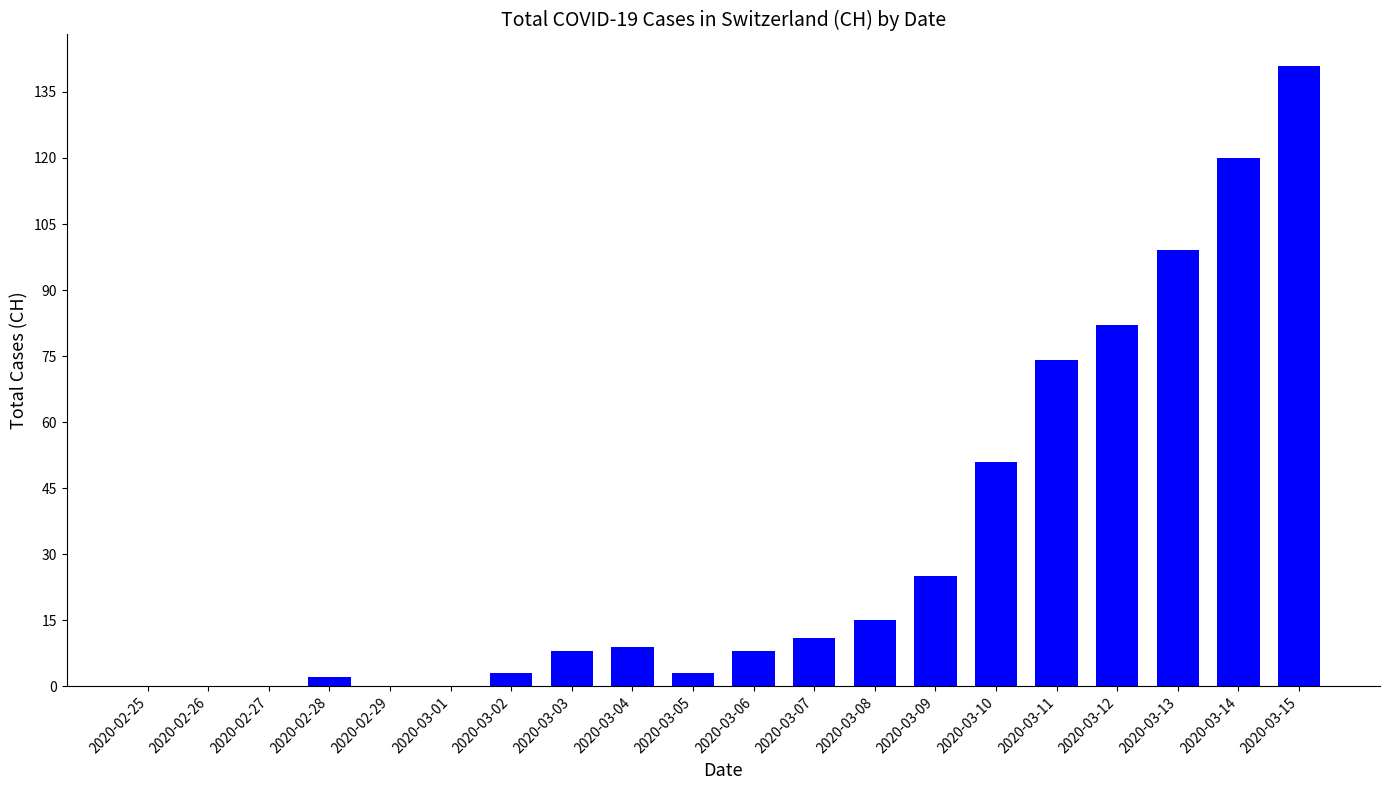

Where is the data nearest to the value 70?

2020-03-11